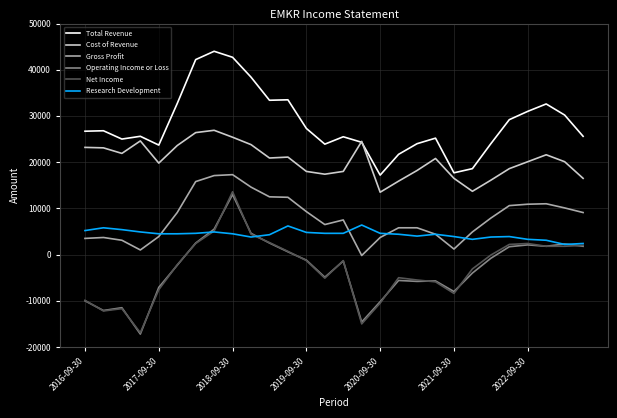

True or false: Gross Profit and Net Income cross at least once.

False